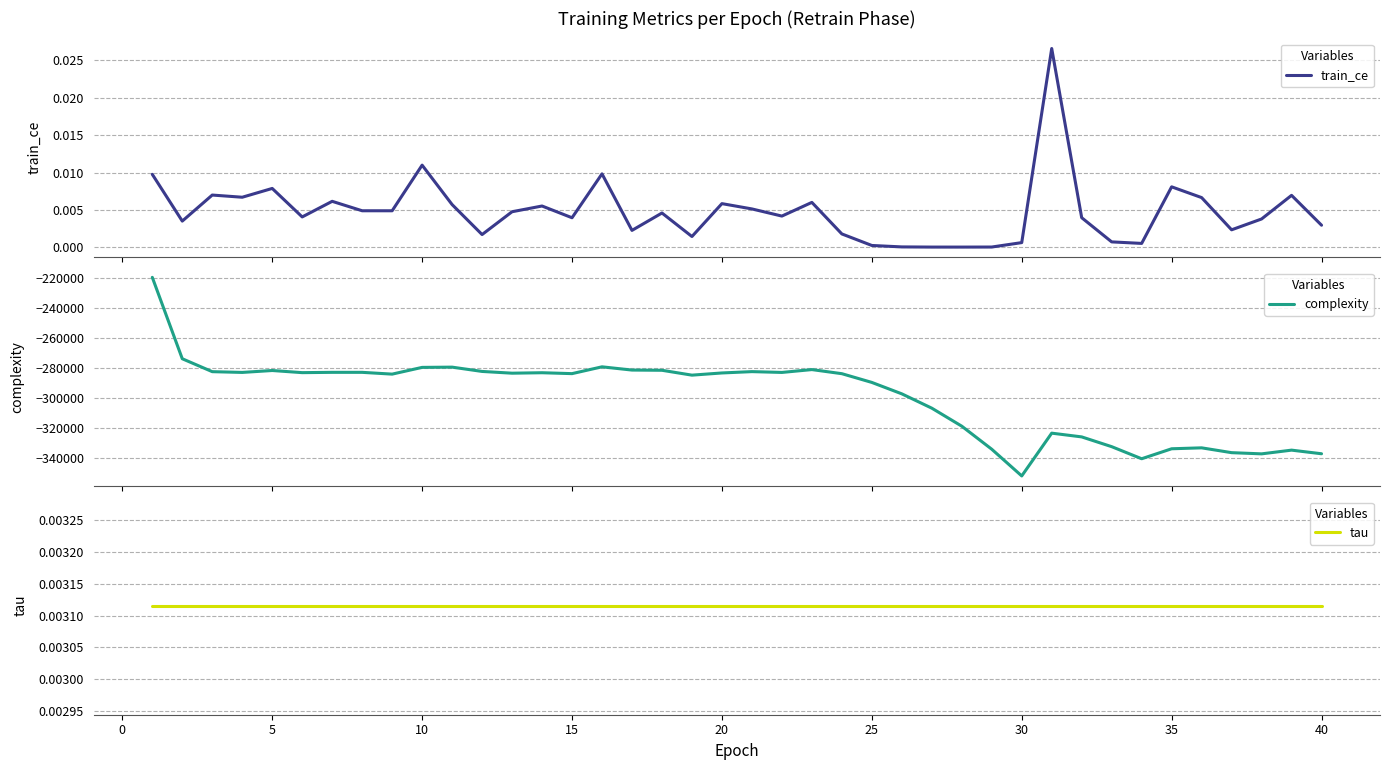

List the series in order of their peak value, highest first.

train_ce, tau, complexity